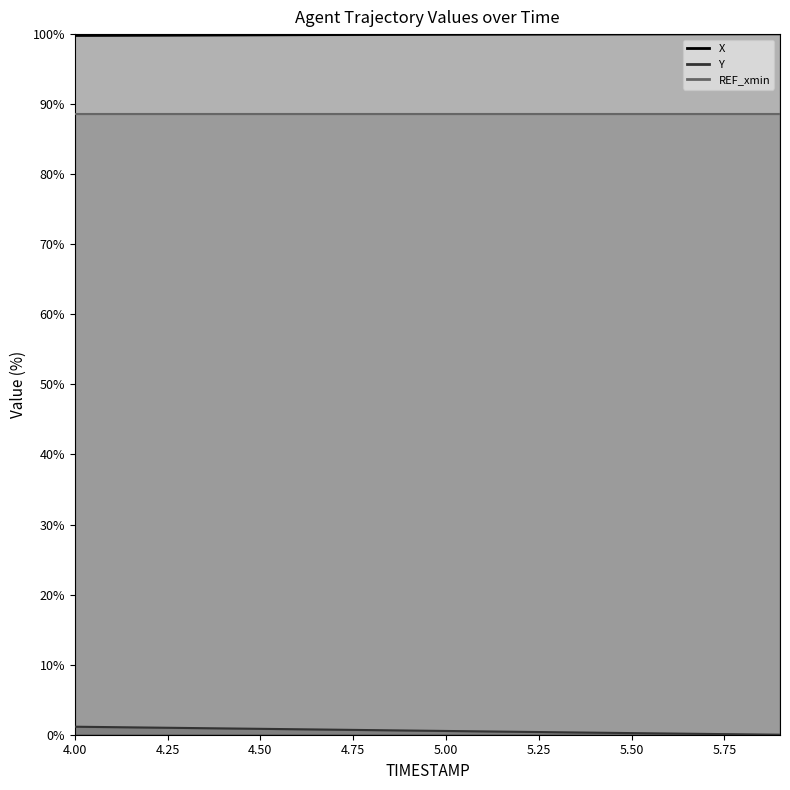

What is the spread (max minus min) of values at 5.5?

99.7